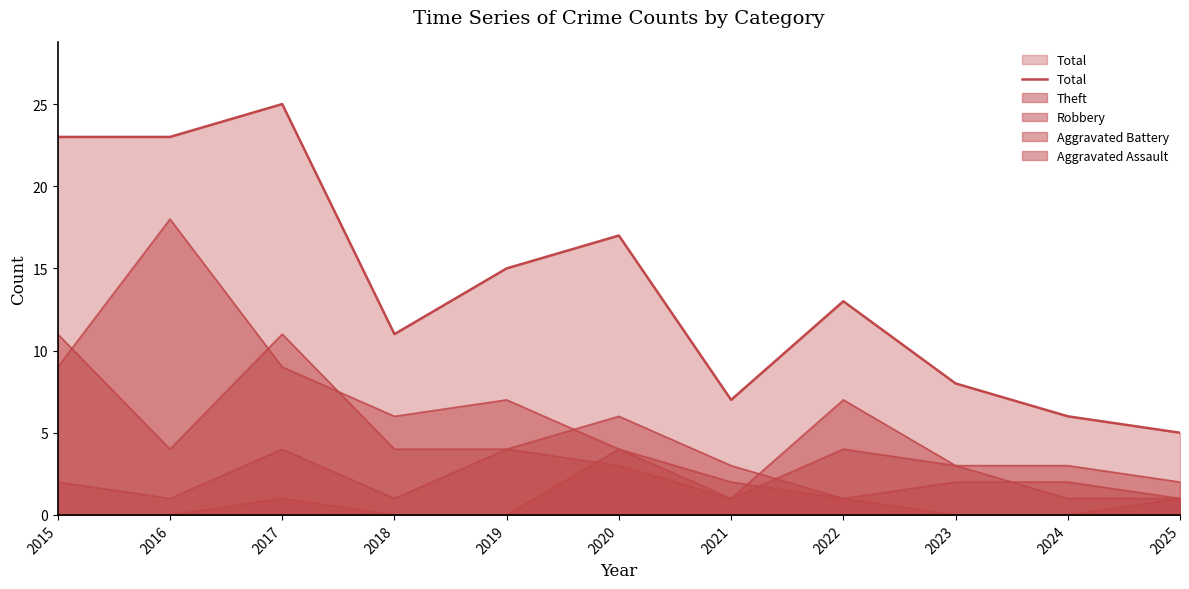

Rank the categories by value from lowest to highest.

2025, 2024, 2021, 2023, 2018, 2022, 2019, 2020, 2015, 2016, 2017